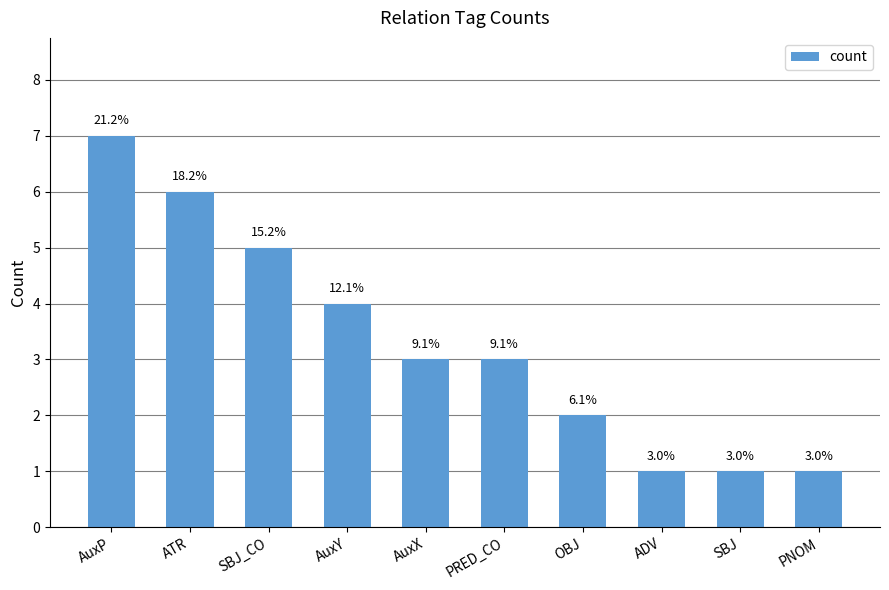

Read the value at AuxP.

7